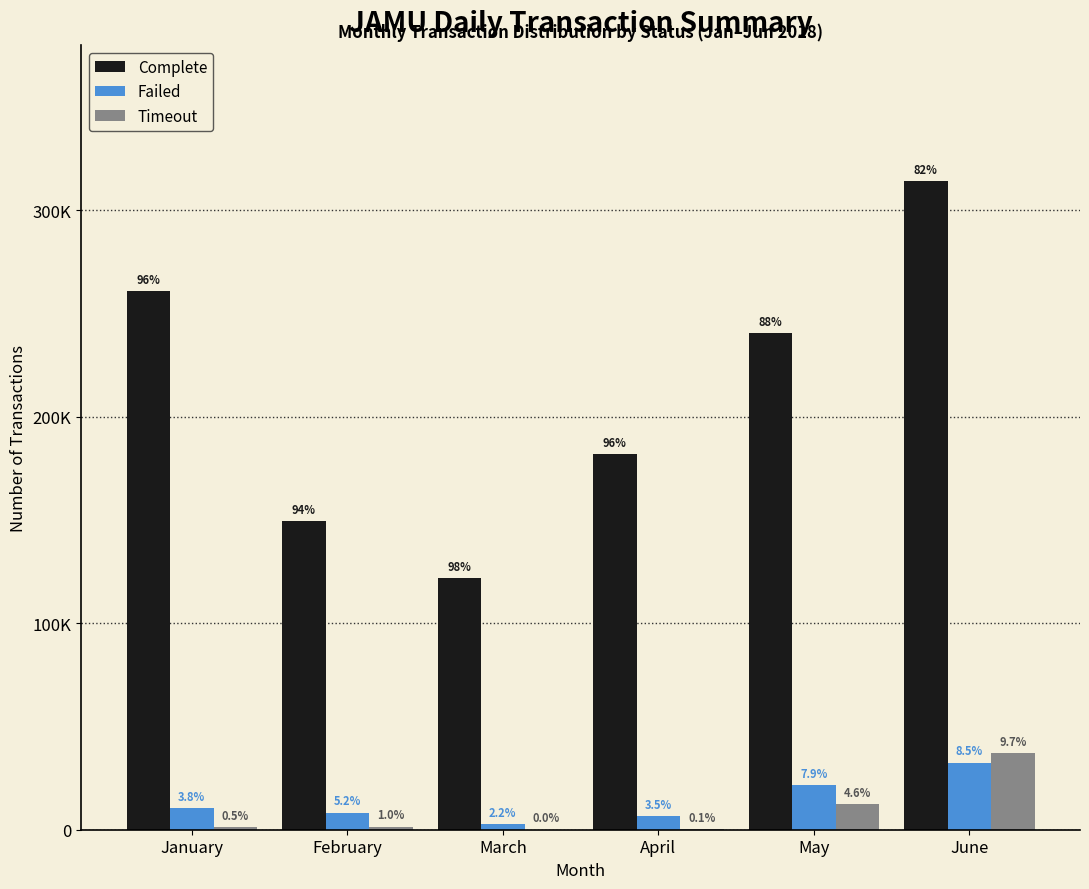

What are all the series names shown in the legend?

Complete, Failed, Timeout